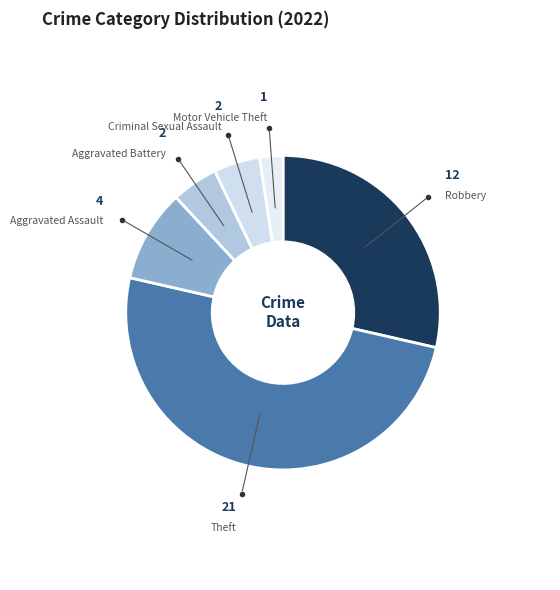

How many slices are in this pie chart?

6